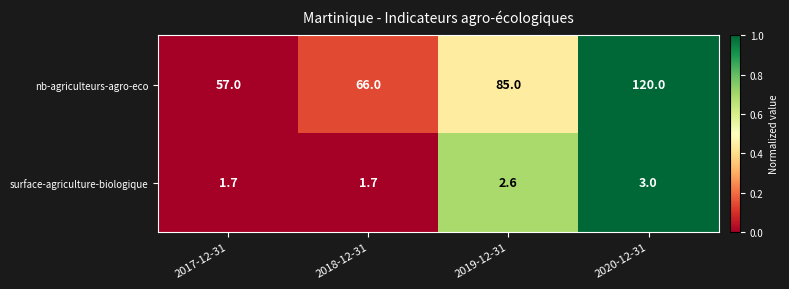

The value of nb-agriculteurs-agro-eco at 2017-12-31 is 57.0. True or false?

True